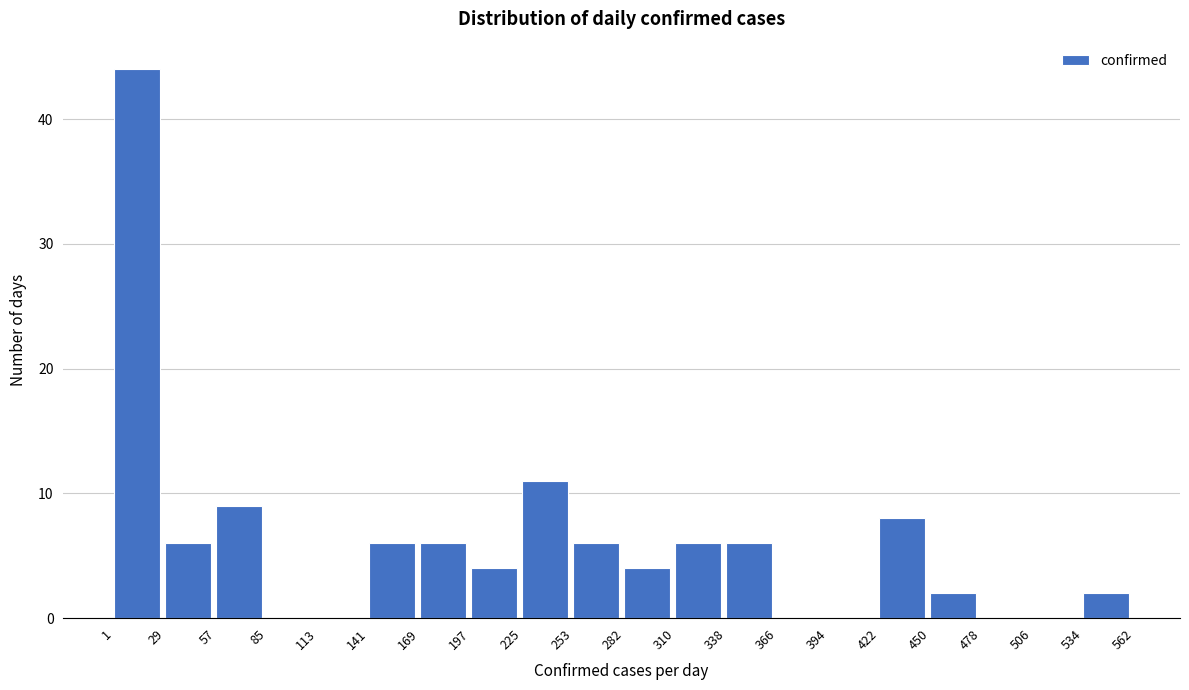

Over which range of the x-axis is the bar tallest?

1 to 29